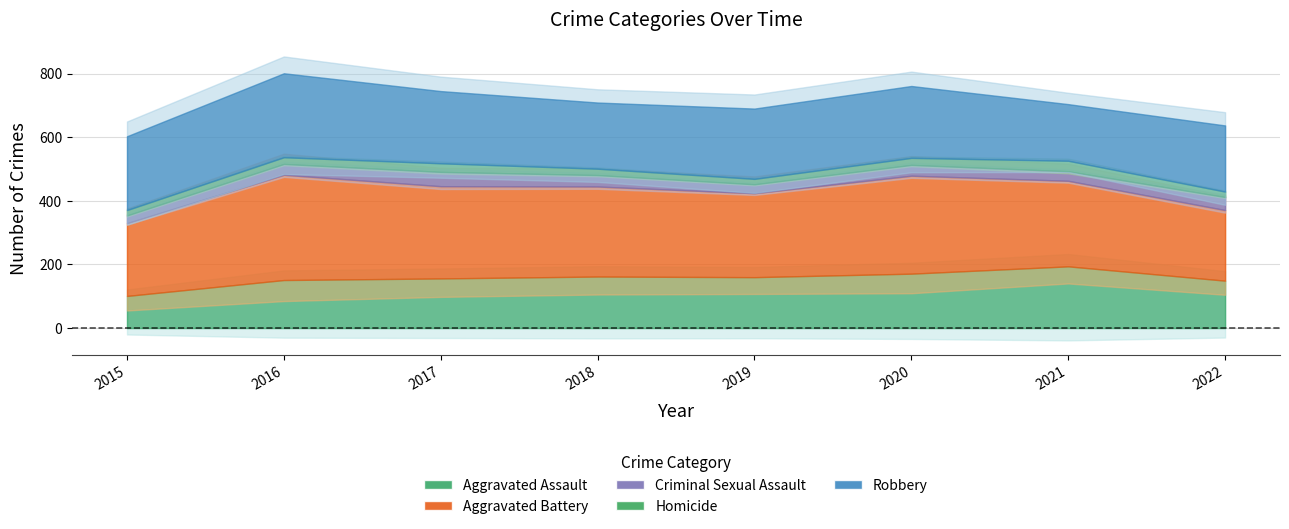

True or false: Homicide has a value of 10 at 2017.

False